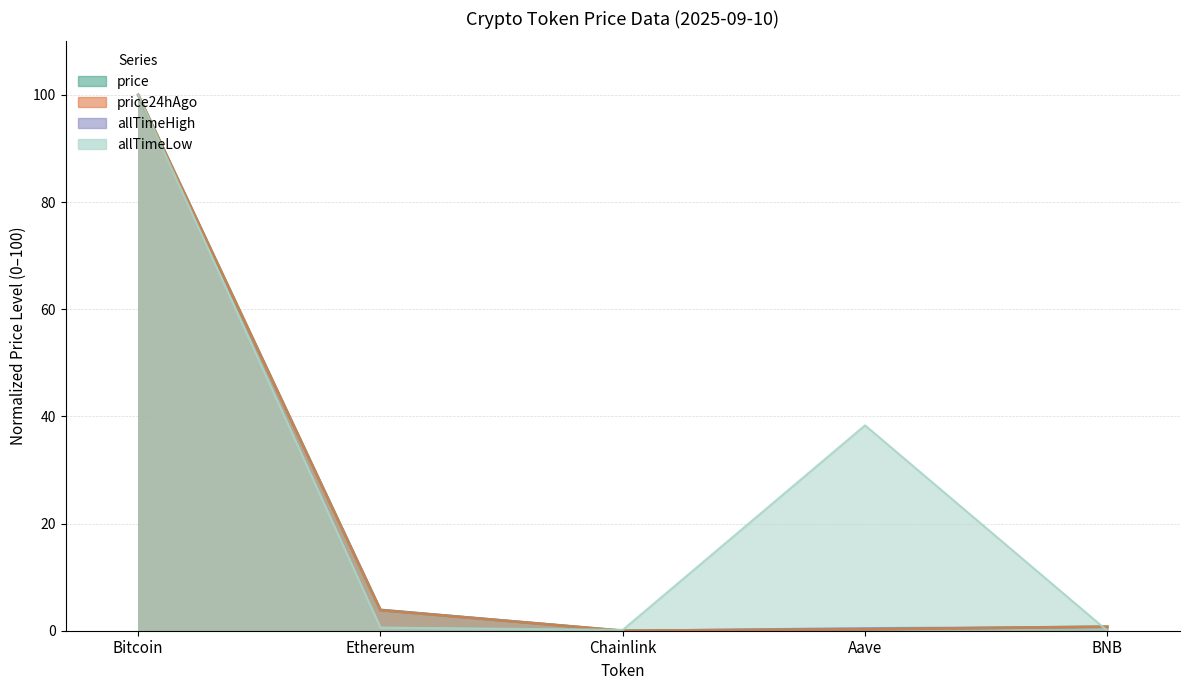

True or false: allTimeLow has a value of 0.6 at Ethereum.

True